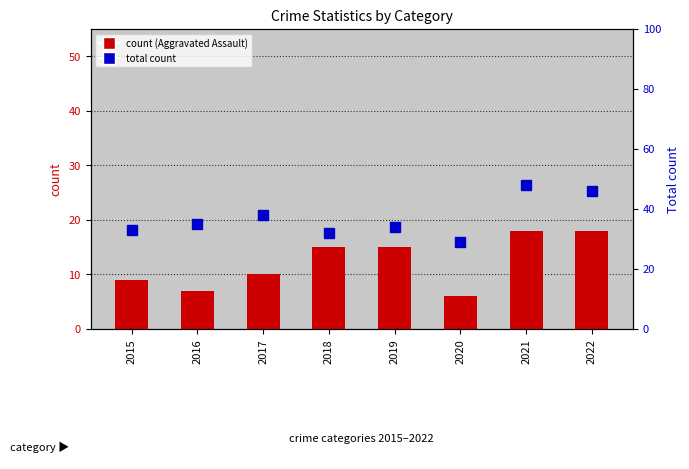

Which series changed the most between 2019 and 2020?

Aggravated Assault